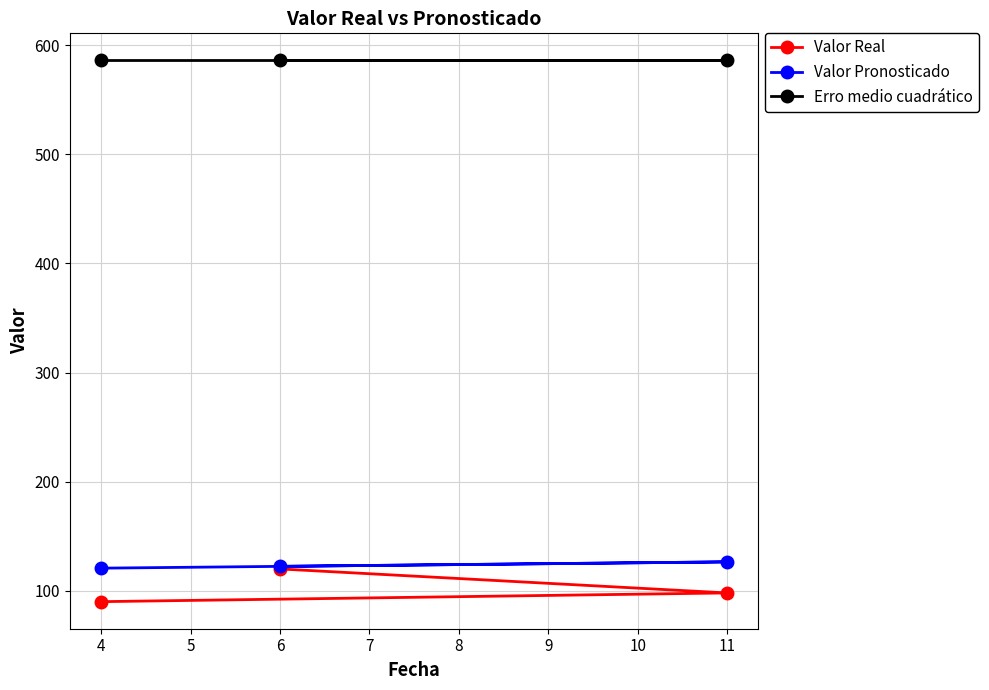

What is the sum of the Valor Real values at 6 and 4?

210.0